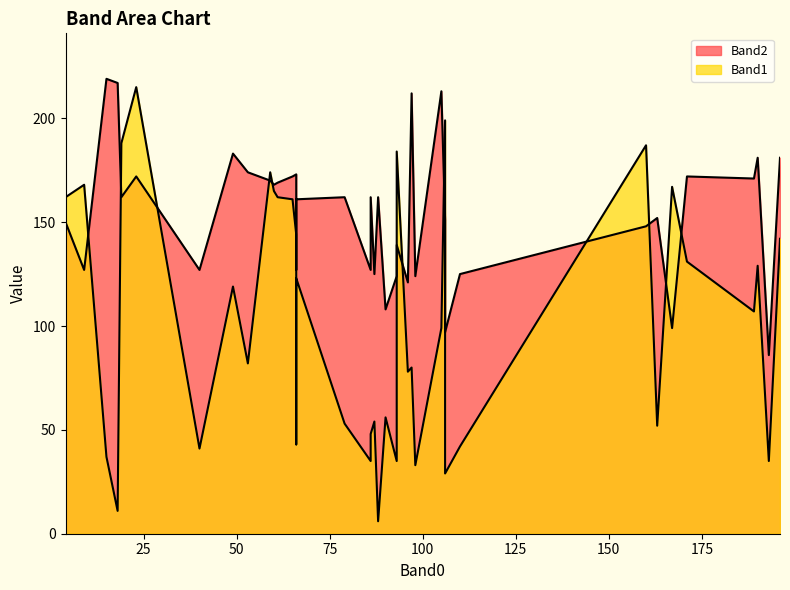

What is the value of the Band1 point at the 36th from the left?

80